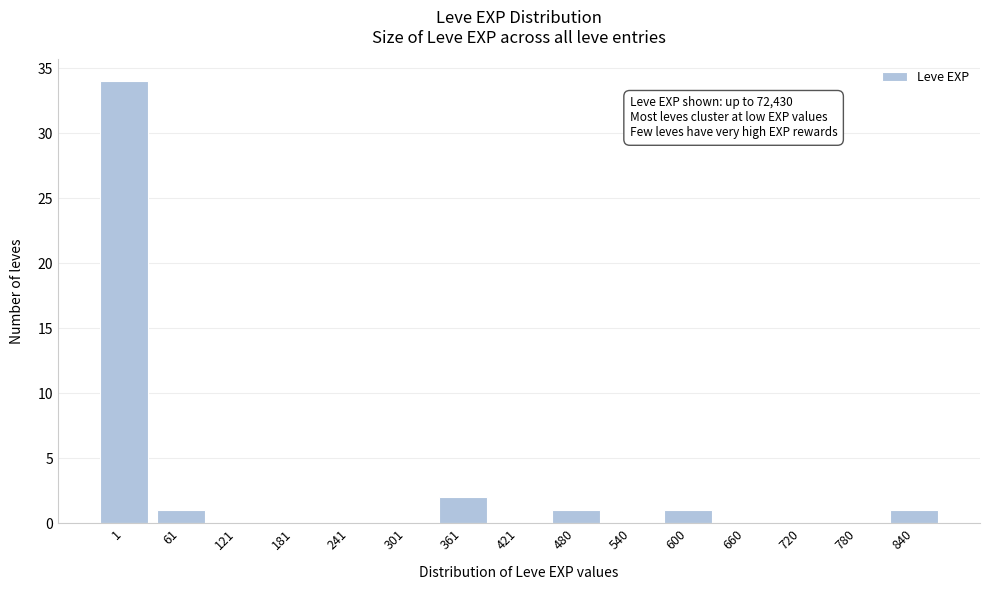

Reading left to right, extract all data points from this chart.

1=34	61=1	121=0	181=0	241=0	301=0	361=2	421=0	480=1	540=0	600=1	660=0	720=0	780=0	840=1